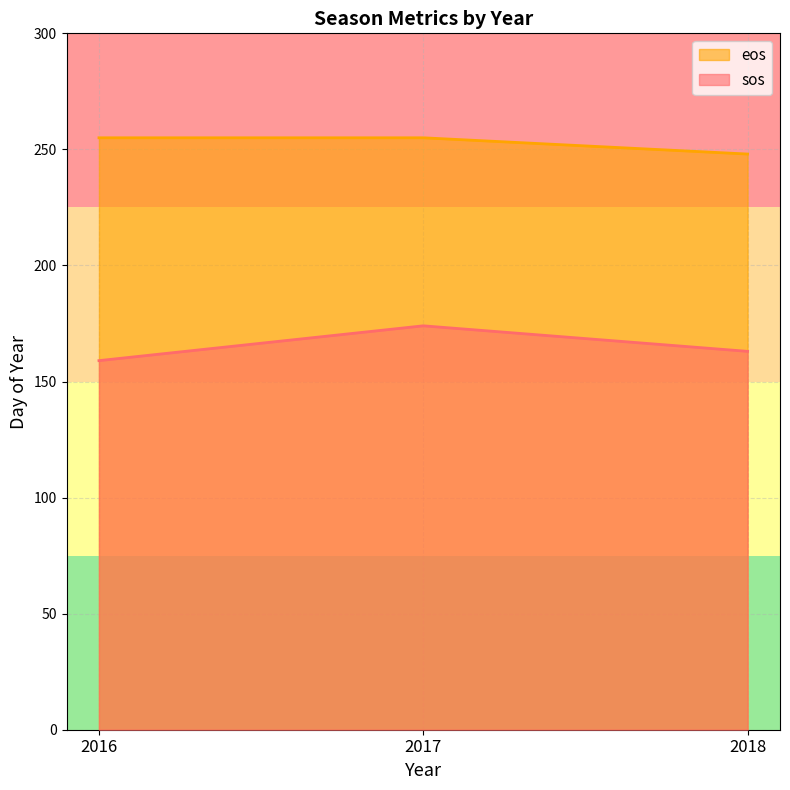

What is the lowest value of the sos series?

159